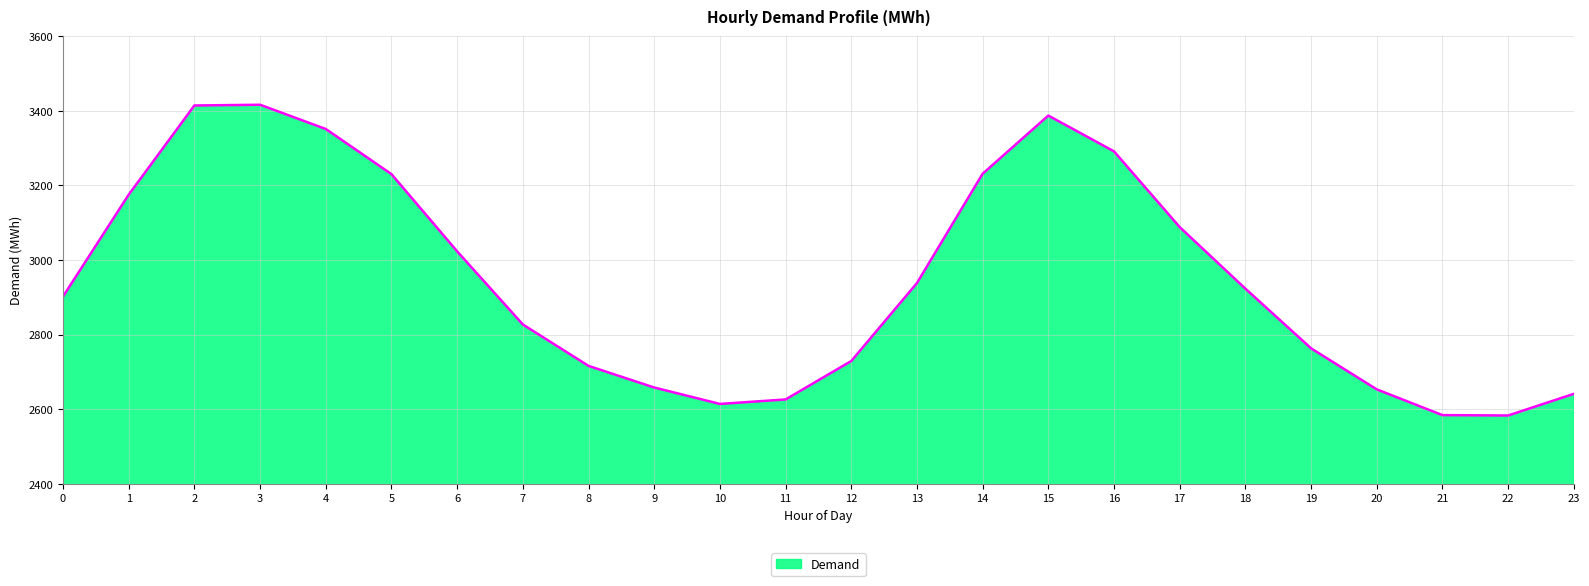

What is the difference between the maximum and minimum values?

833